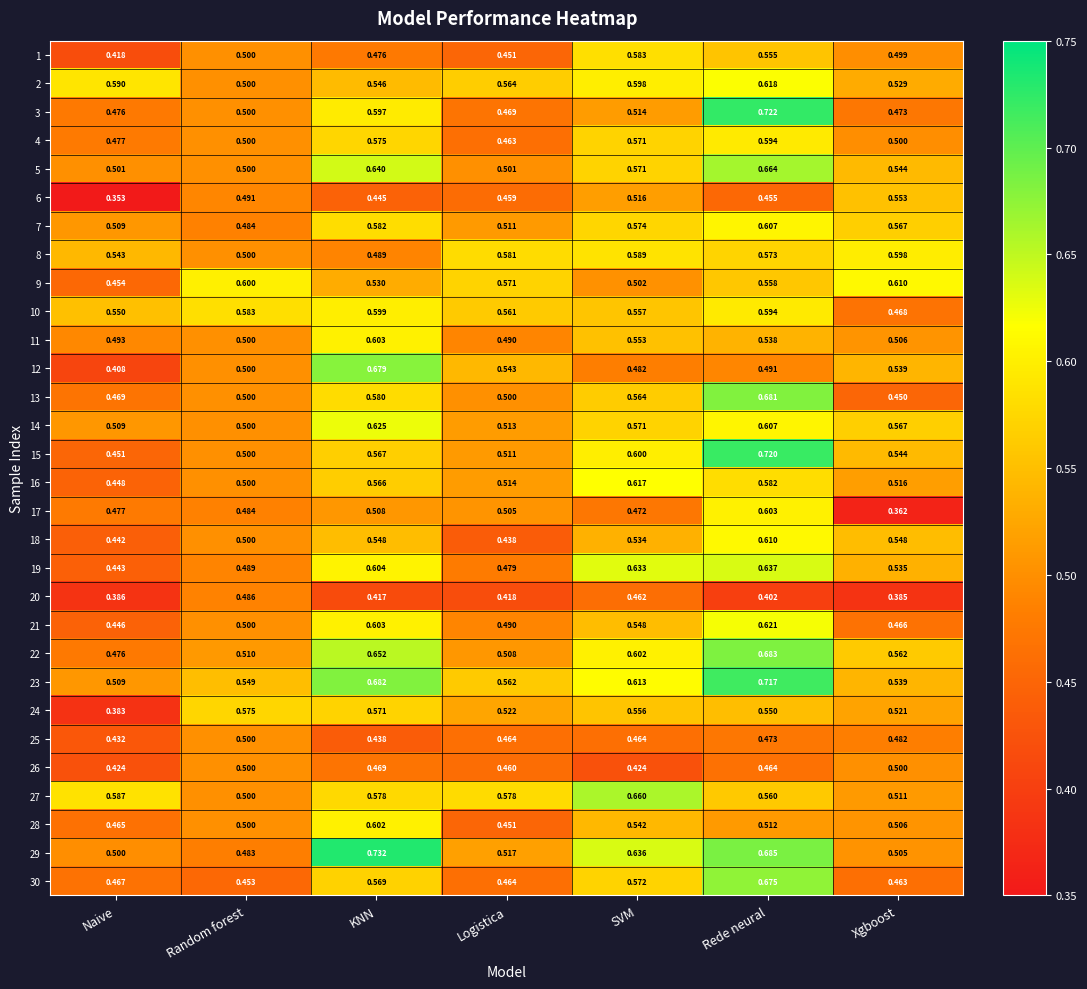

At which category does the chart reach its peak across all series?

KNN